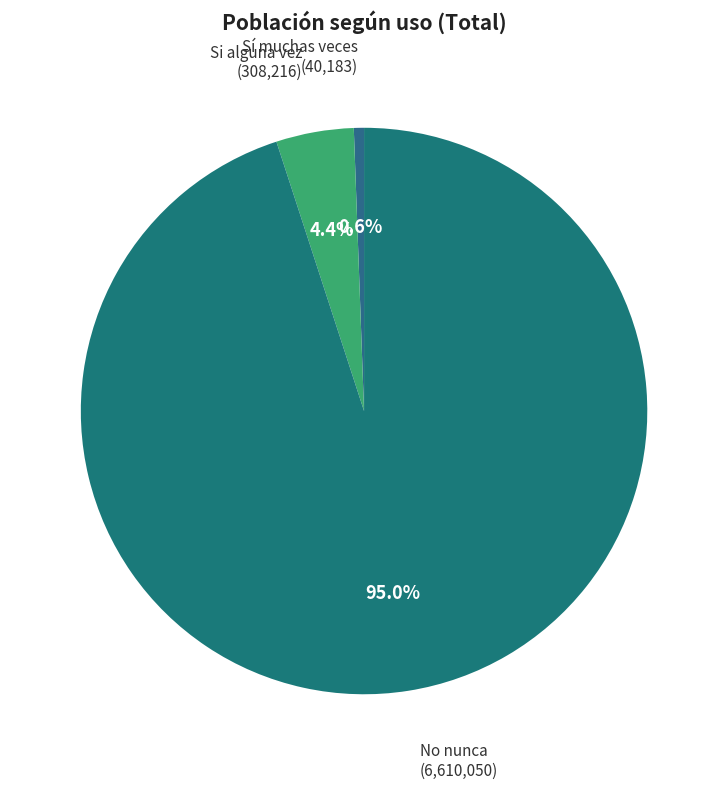

Which has a higher value, Si alguna vez or Sí muchas veces?

Si alguna vez